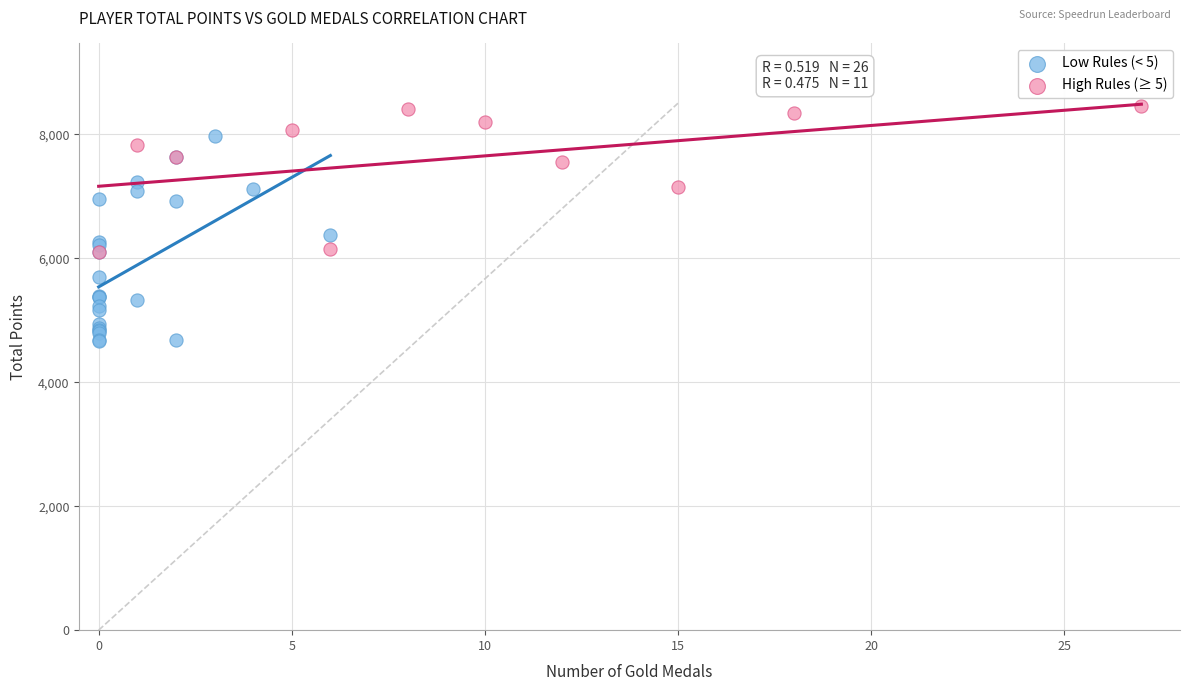

Which series has the largest Y range (max minus min)?

Low Rules (< 5)